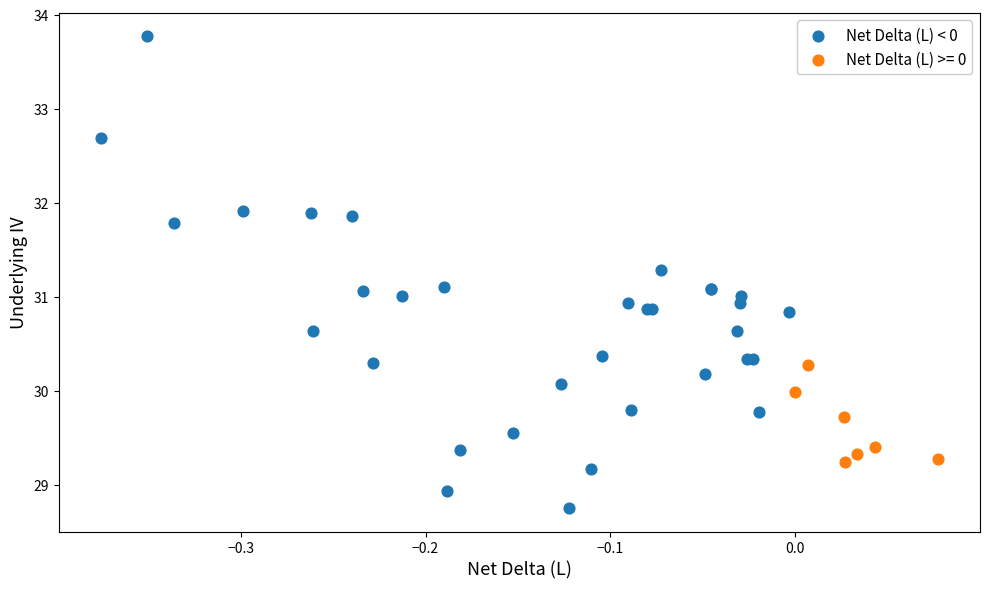

Which series contains the highest Y value?

Net Delta (L) < 0